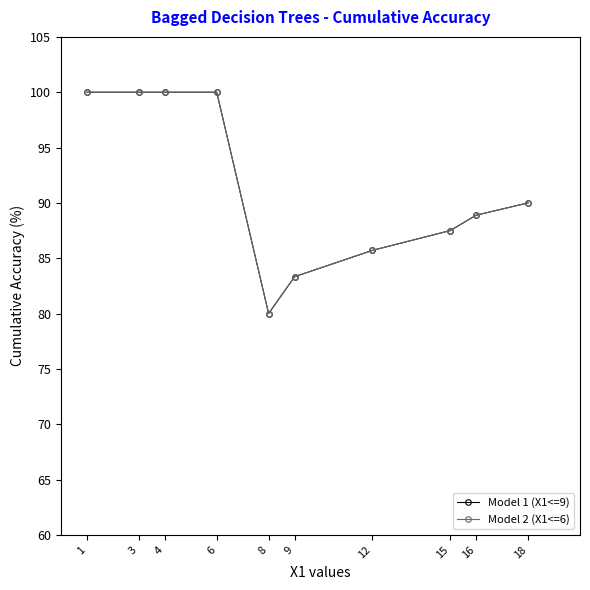

Does the chart display data point markers on the line(s)?

Yes